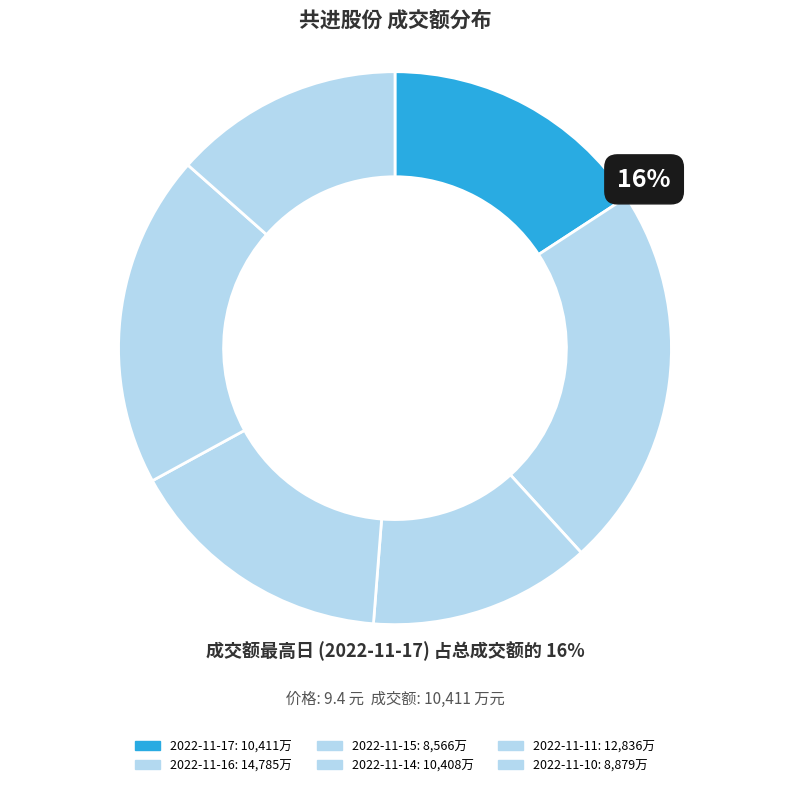

Rank the categories by value from lowest to highest.

2022-11-15, 2022-11-10, 2022-11-14, 2022-11-17, 2022-11-11, 2022-11-16